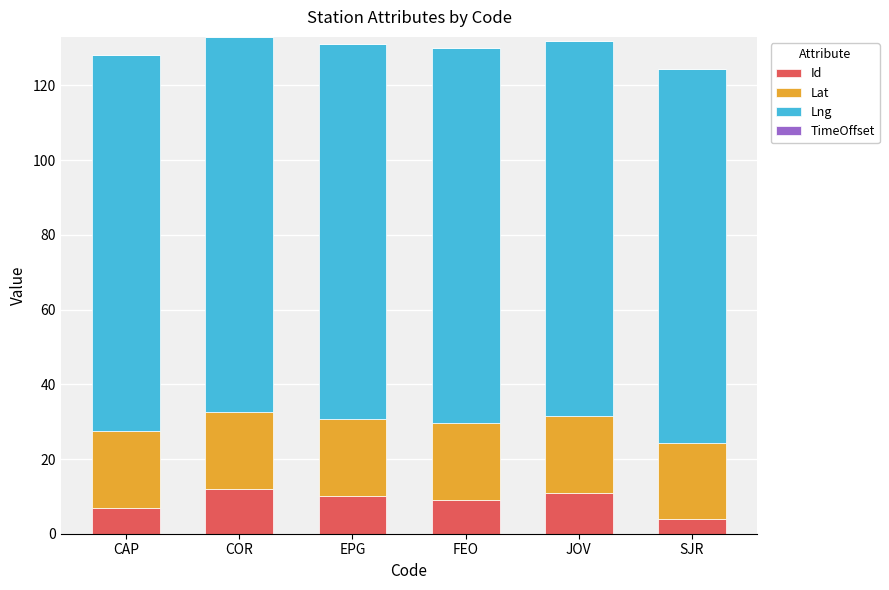

What is the highest value of the Id series?

12.0